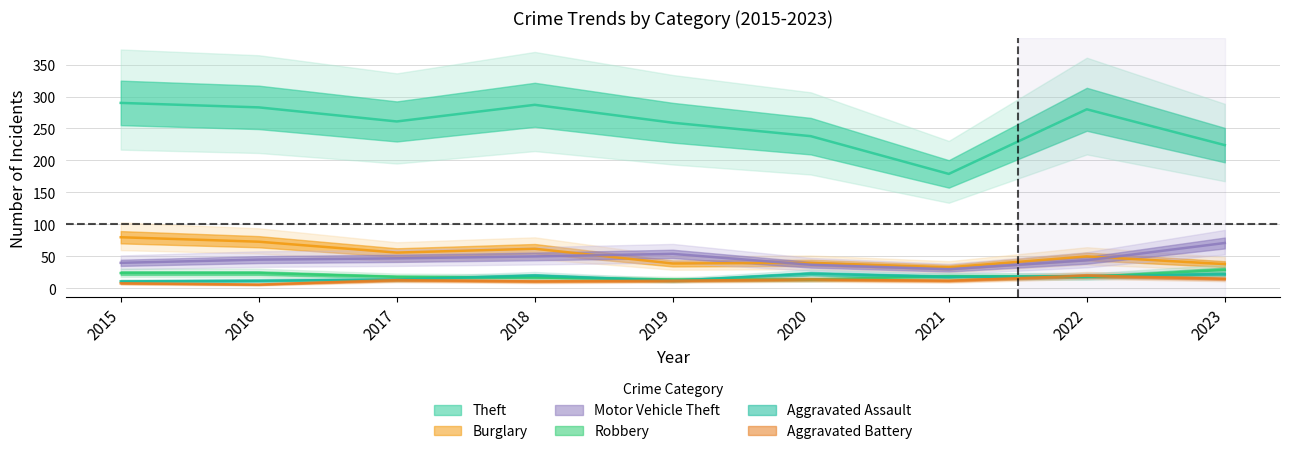

Between 2020 and 2021, which is larger?

2020